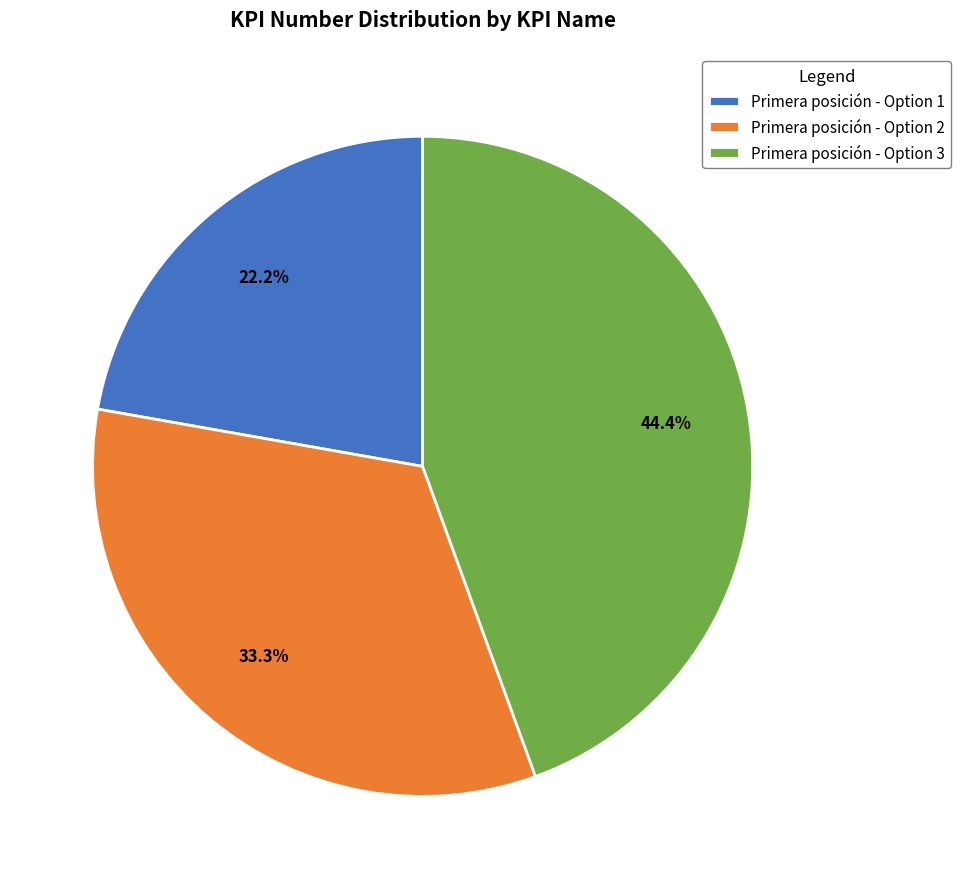

Combined, what portion of the pie is Primera posición - Option 1 and Primera posición - Option 2?

55.6%